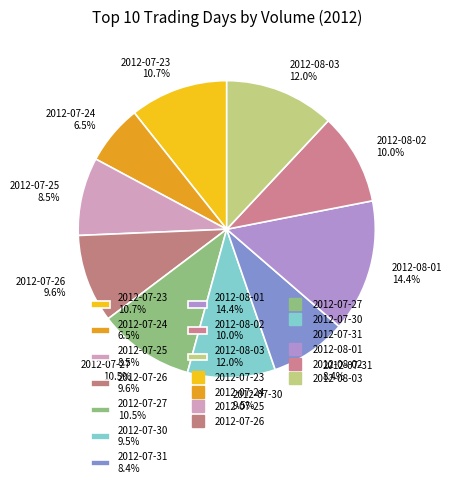

To the nearest percent, what is the difference between the 2012-07-24 and 2012-08-03 slice percentages?

5%